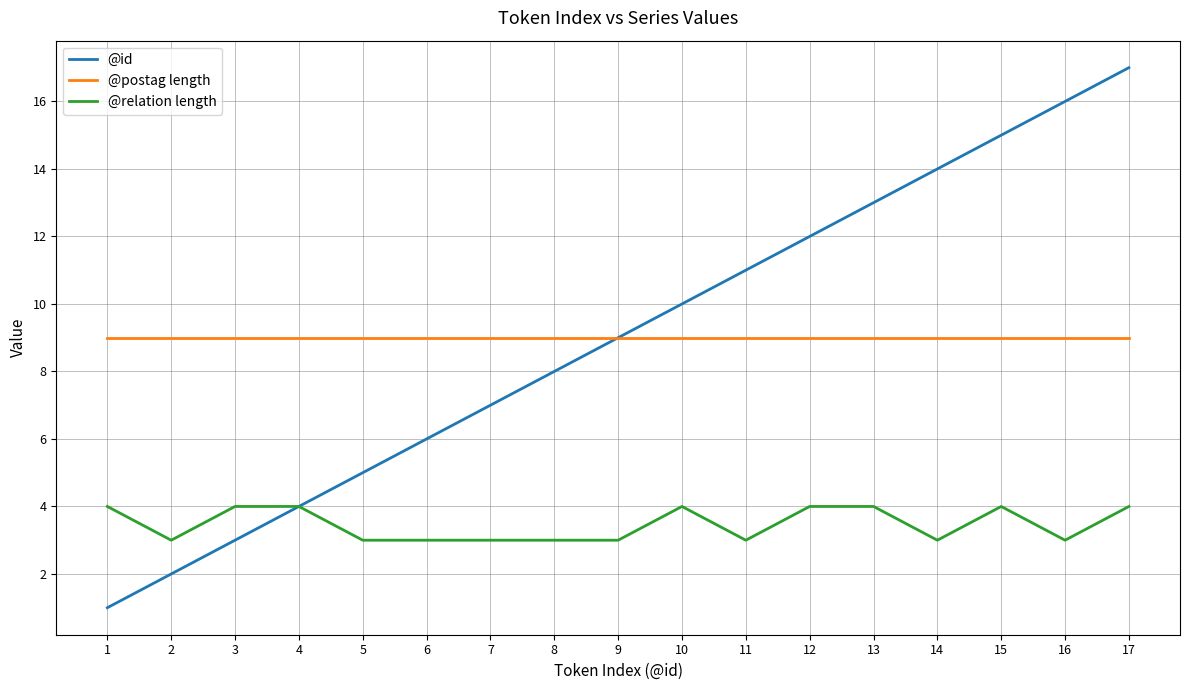

At which category is the sum across all series the highest?

17